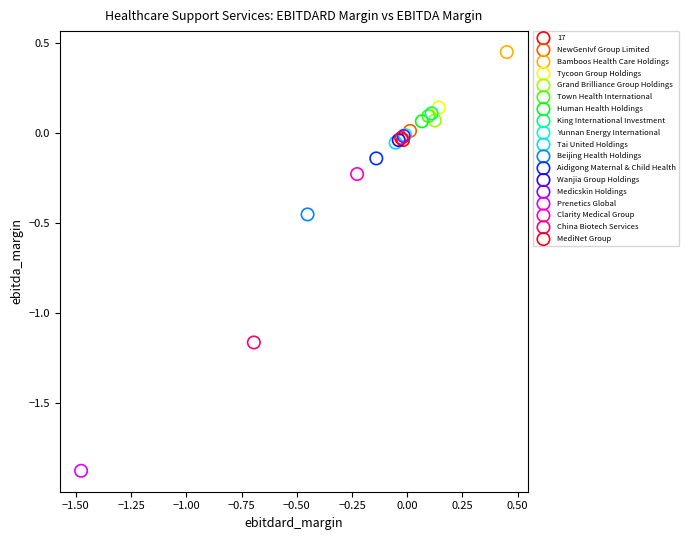

Which series reaches the minimum Y coordinate?

Prenetics Global